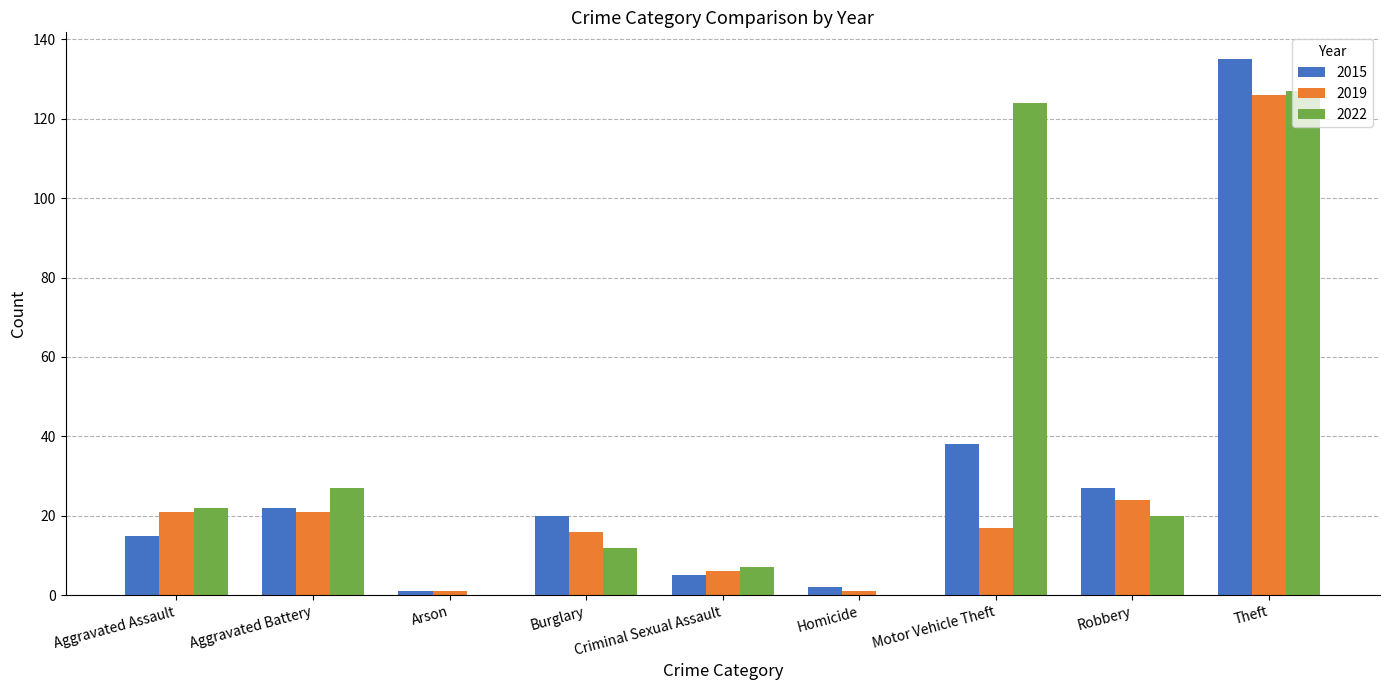

Is the value of 2015 at Robbery greater than the value of 2022 at Theft?

No